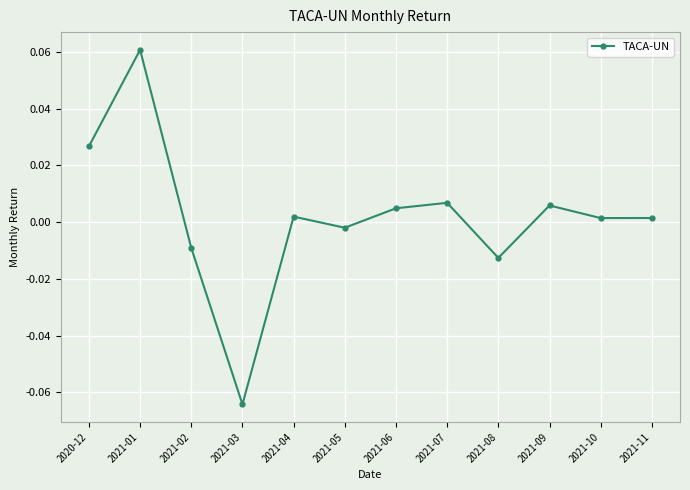

Between 2021-03 and 2021-06, which is larger?

2021-06